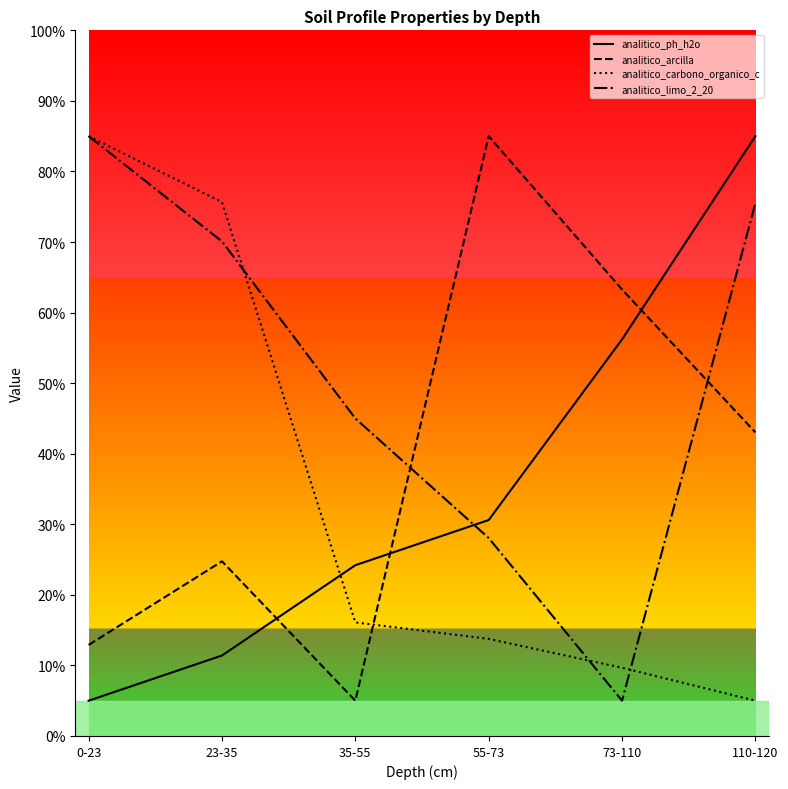

How many intersections are there between analitico_ph_h2o and analitico_limo_2_20?

1